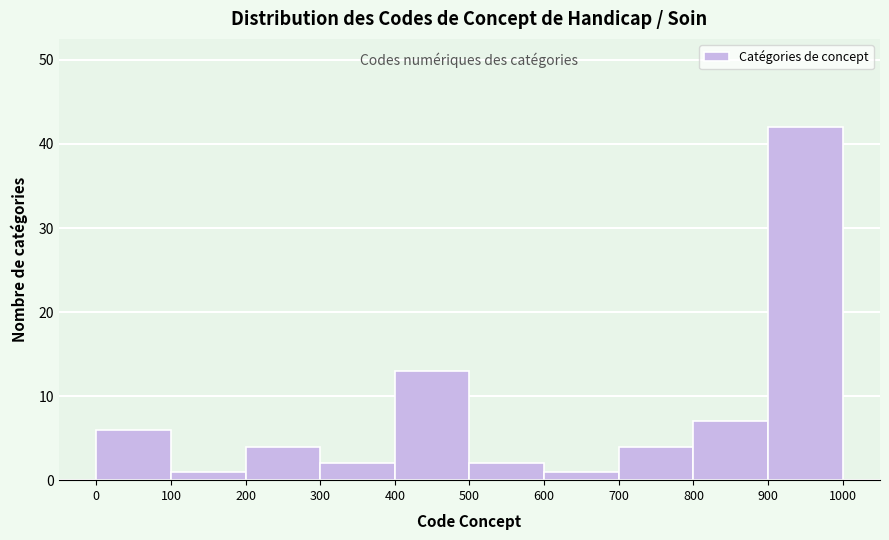

Over which range of the x-axis is the bar tallest?

900 to 1000